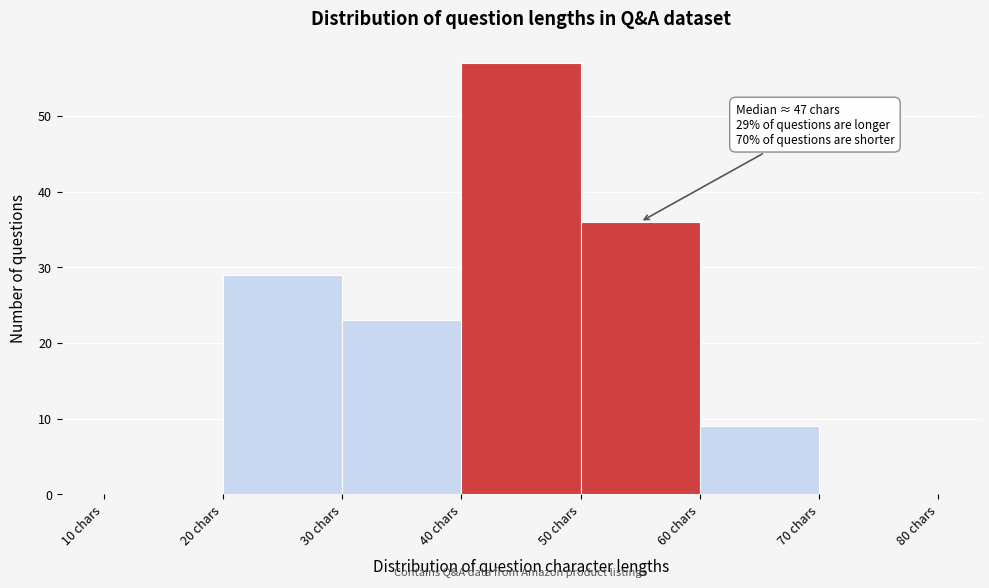

Which range on the x-axis has the tallest bar?

40 to 50